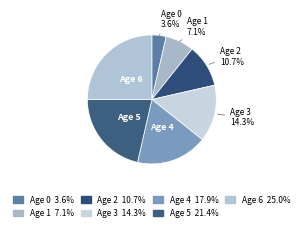

What is the largest slice in the pie chart?

Age 6